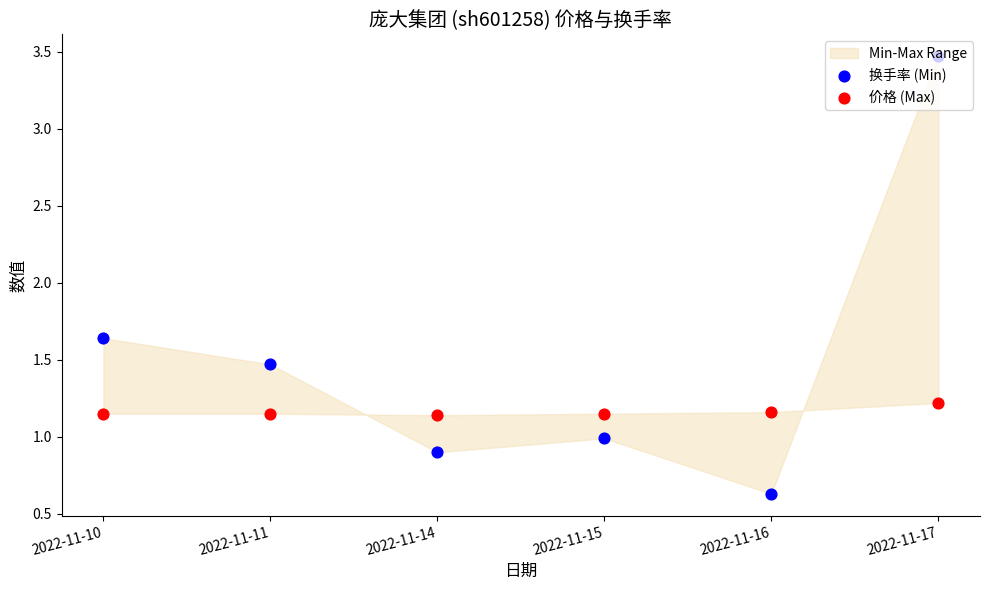

Which series has the largest total across all categories?

换手率 (Min)